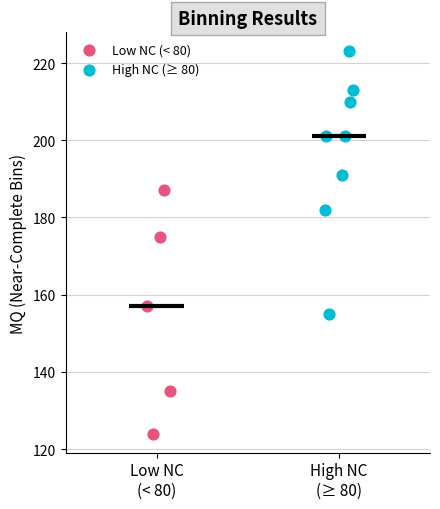

Which series reaches the maximum Y coordinate?

High NC (≥ 80)